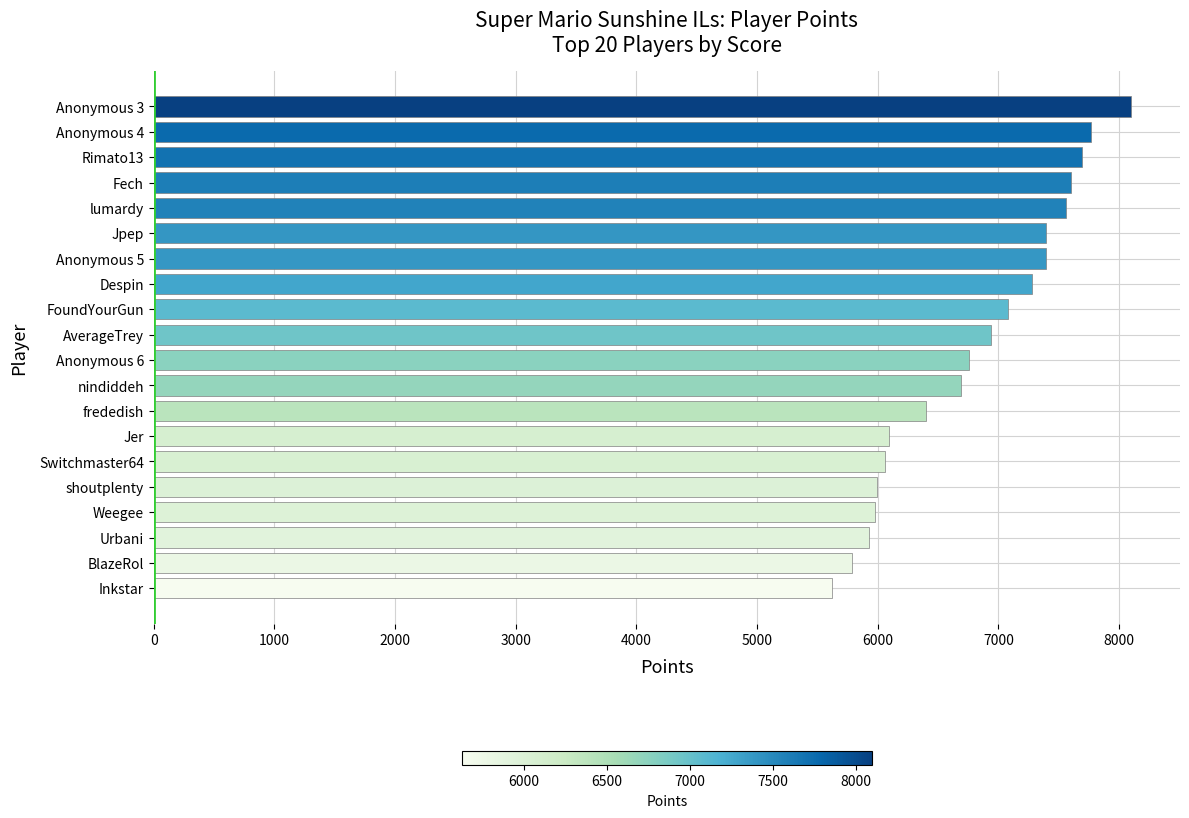

What is the difference between the maximum and second lowest values?

2310